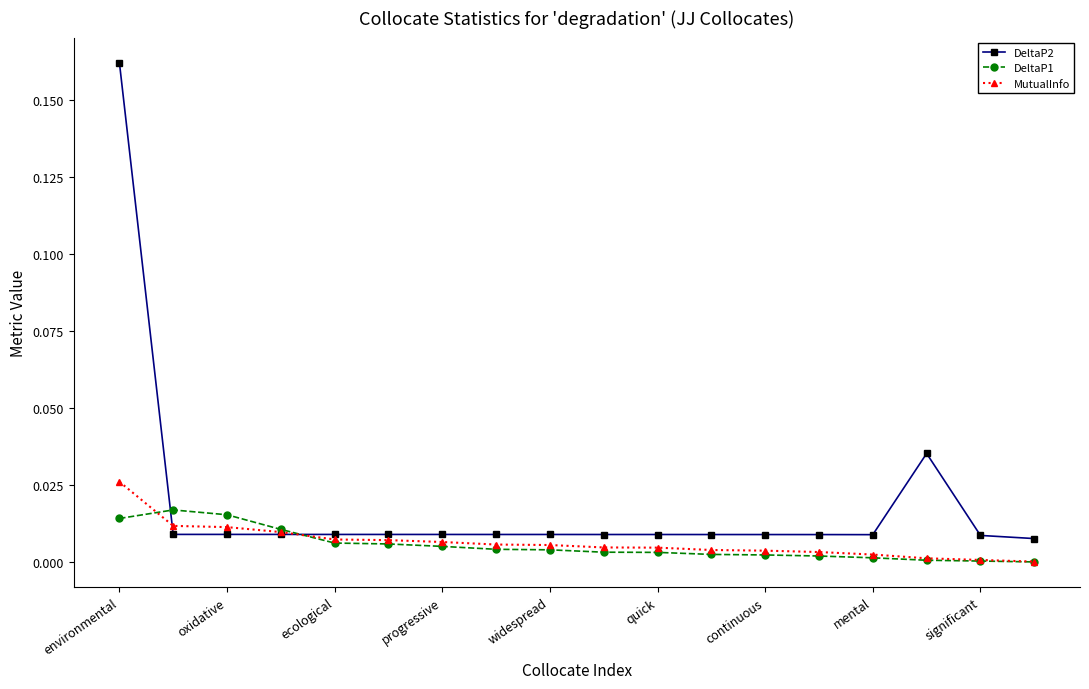

Which series has the largest total across all categories?

DeltaP2